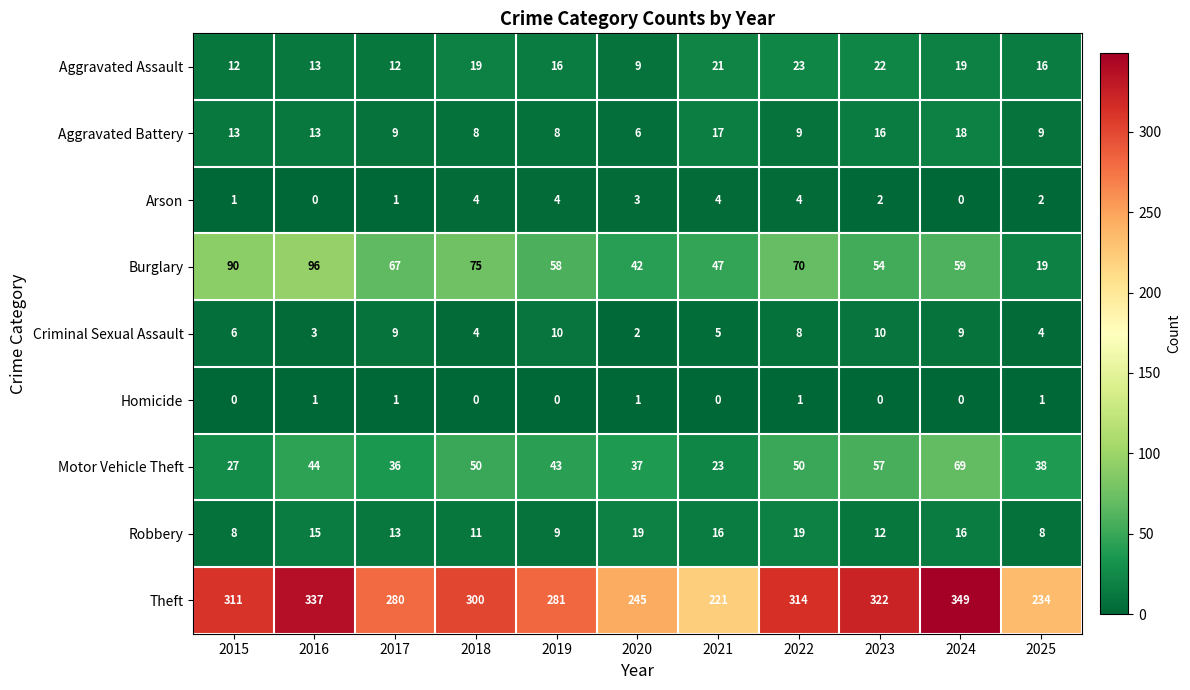

List the series in order of their peak value, lowest first.

Homicide, Arson, Criminal Sexual Assault, Aggravated Battery, Robbery, Aggravated Assault, Motor Vehicle Theft, Burglary, Theft